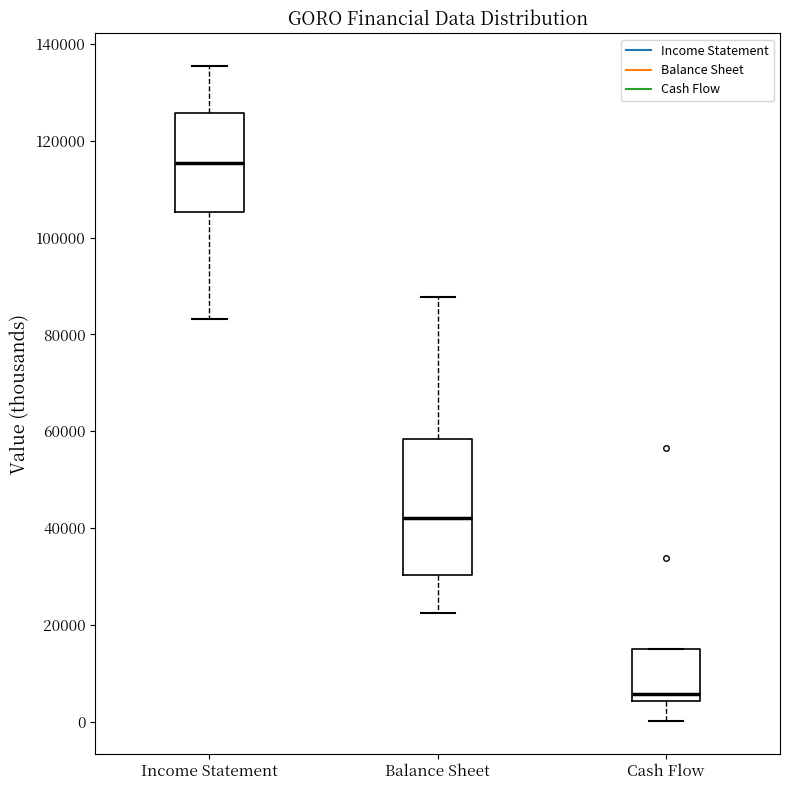

Which box's median line is the lowest?

Cash Flow